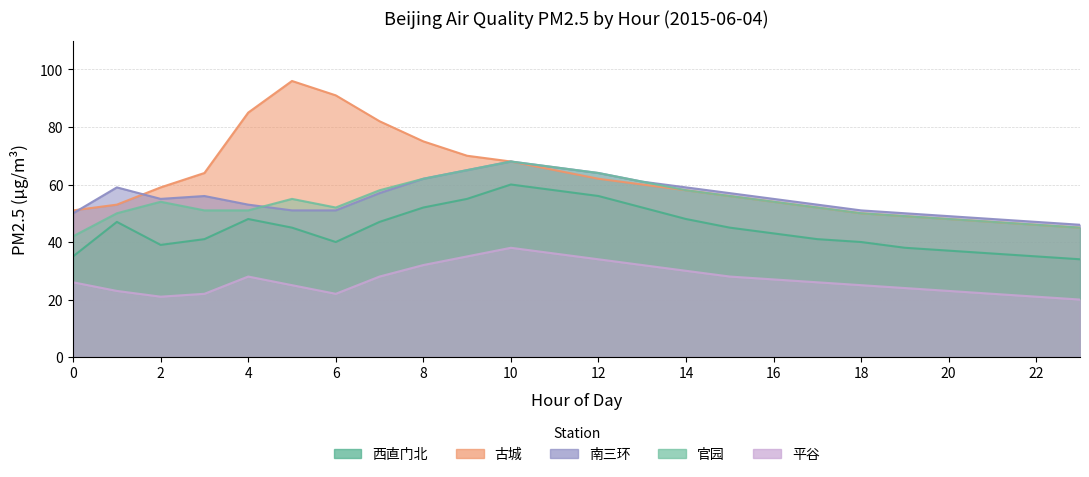

Rank the series by their maximum value, from highest to lowest.

古城, 南三环, 官园, 西直门北, 平谷